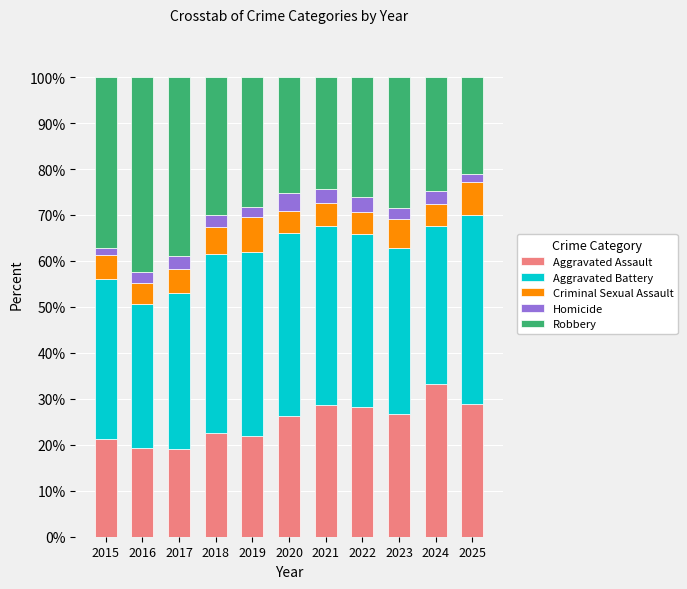

Which category has the highest value in the Aggravated Assault series?

2024